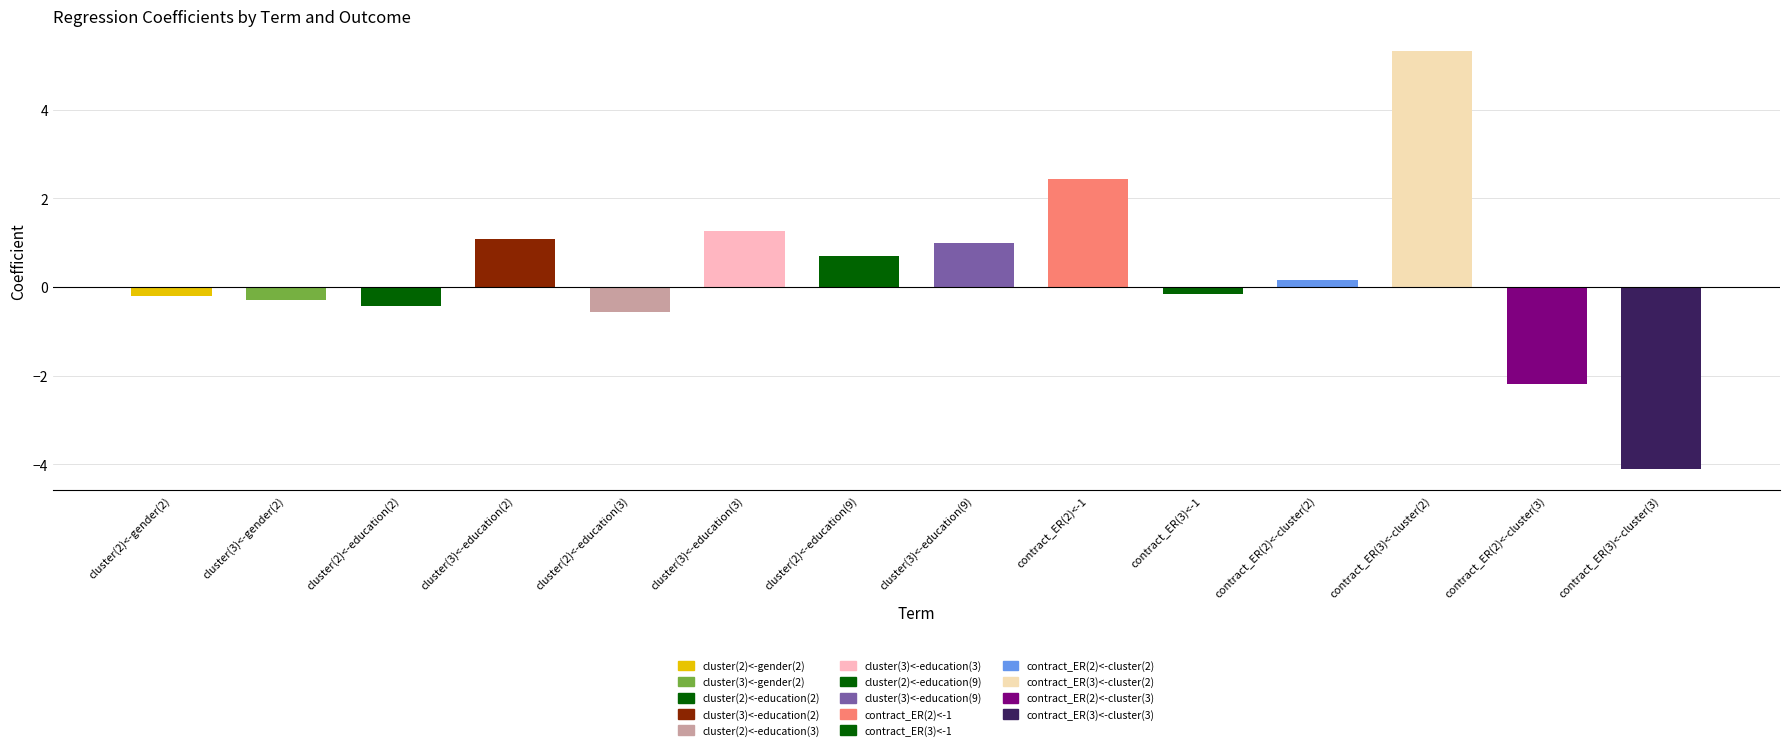

What position from the right is contract_ER(3)<-cluster(3)?

1